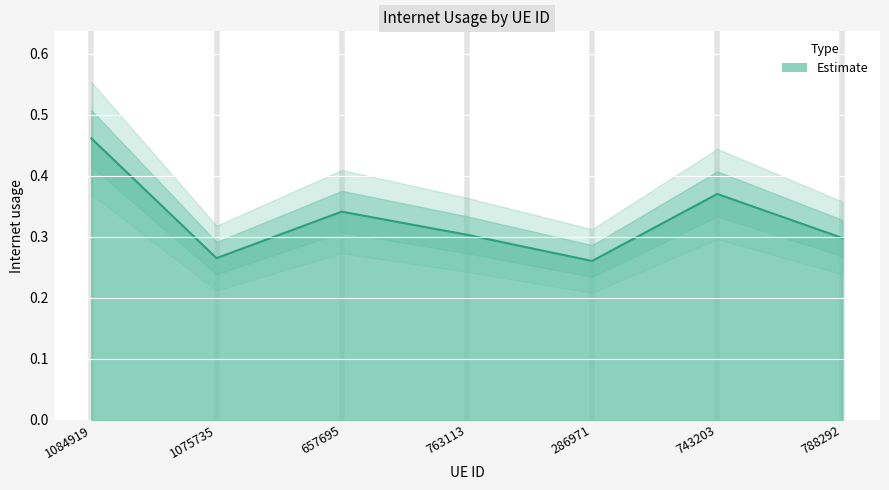

Reading left to right, extract all data points from this chart.

1084919=0.5	1075735=0.3	657695=0.3	763113=0.3	286971=0.3	743203=0.4	788292=0.3